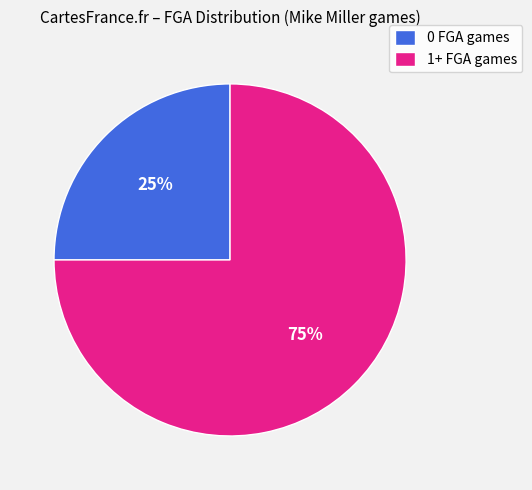

Is there a majority slice in this chart?

Yes